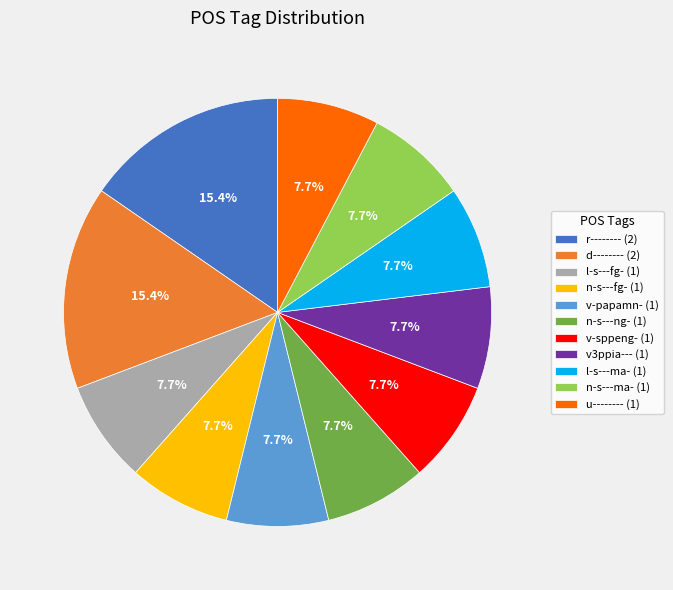

Is there any slice that represents more than half of the pie?

No